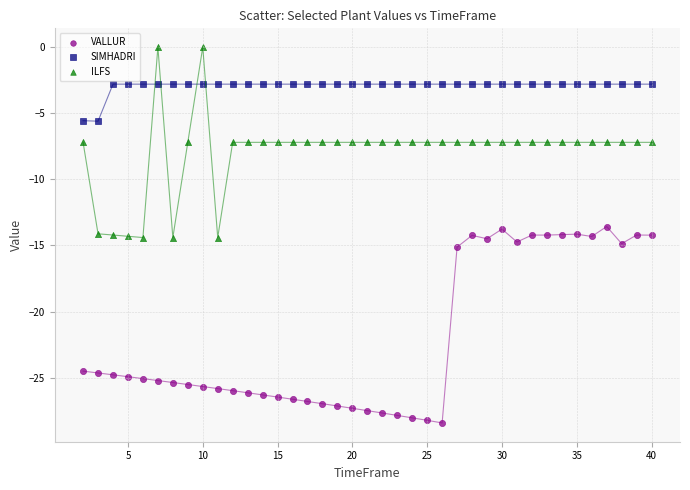

Across all data points, what is the range of X values (max minus min)?

38.0